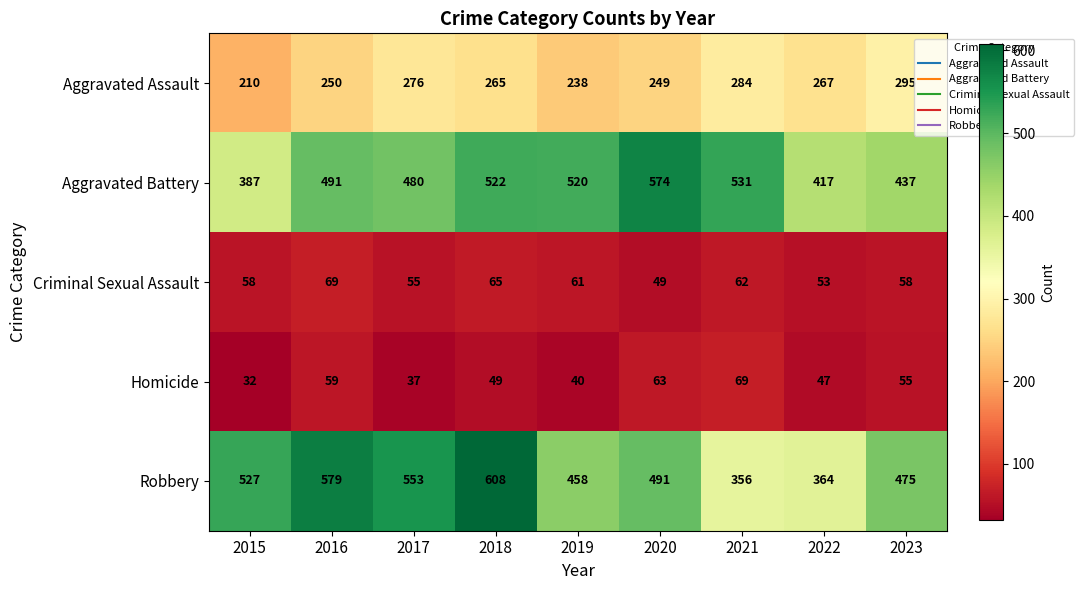

At how many categories does at least one series exceed 428?

8